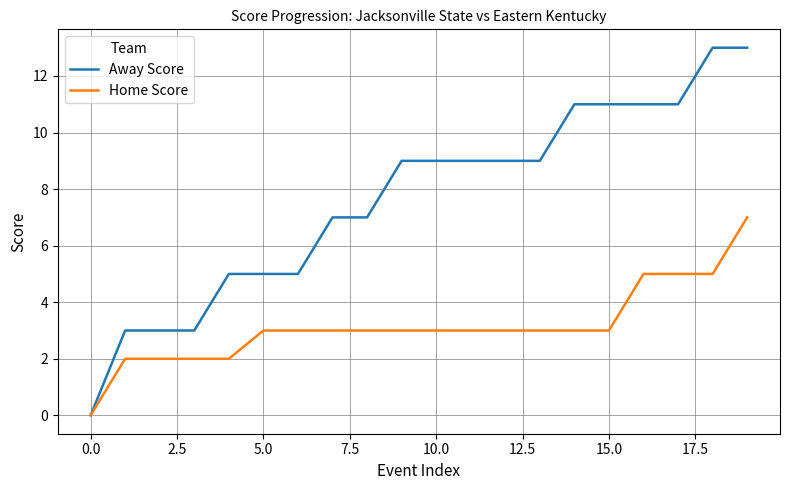

Which series has the largest range (max minus min)?

Away Score